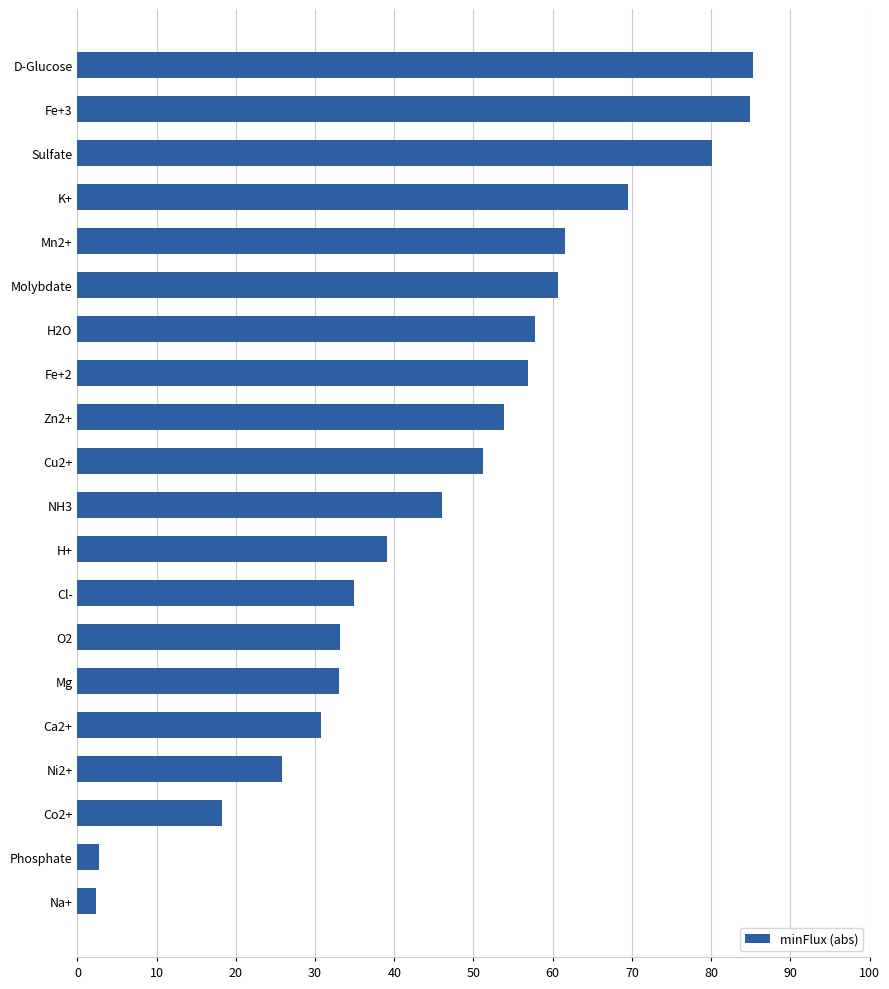

What is the smallest value displayed?

2.3